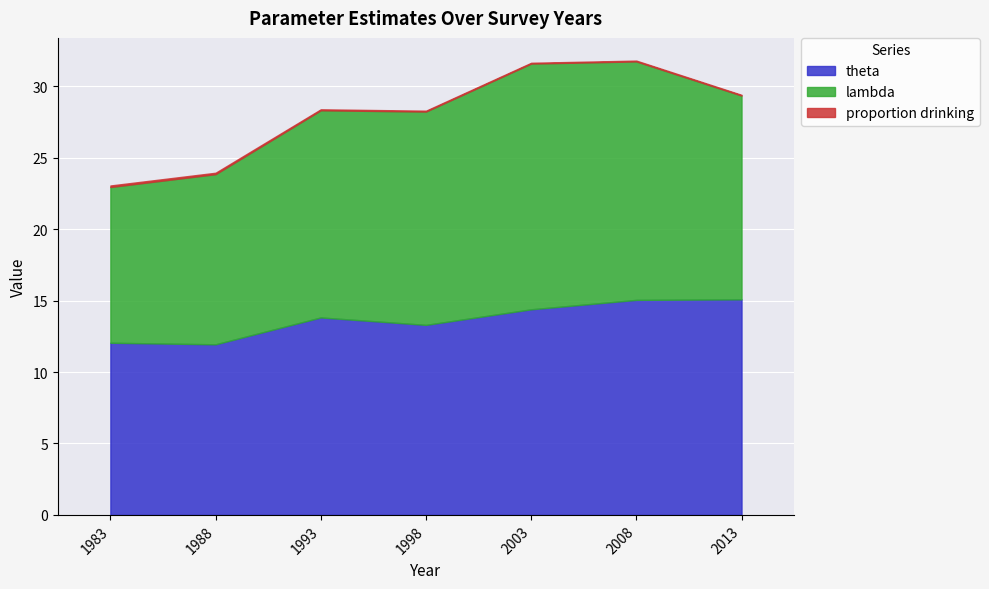

Reading left to right, list all the values displayed in this chart.

theta: 12.1	11.9	13.8	13.3	14.4	15.1	15.1
lambda: 10.9	11.9	14.5	14.9	17.2	16.7	14.3
proportion drinking: 0.1	0.1	0.1	0.1	0.1	0.1	0.1